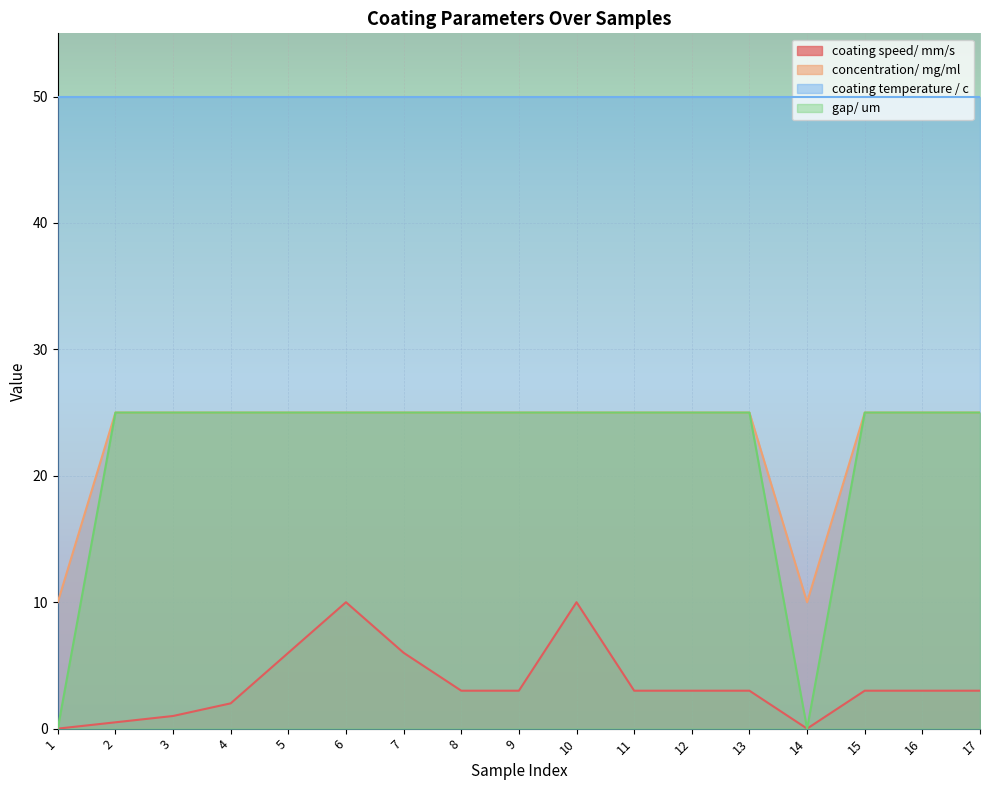

What are all the series names shown in the legend?

coating speed/ mm/s, concentration/ mg/ml, coating temperature / c, gap/ um